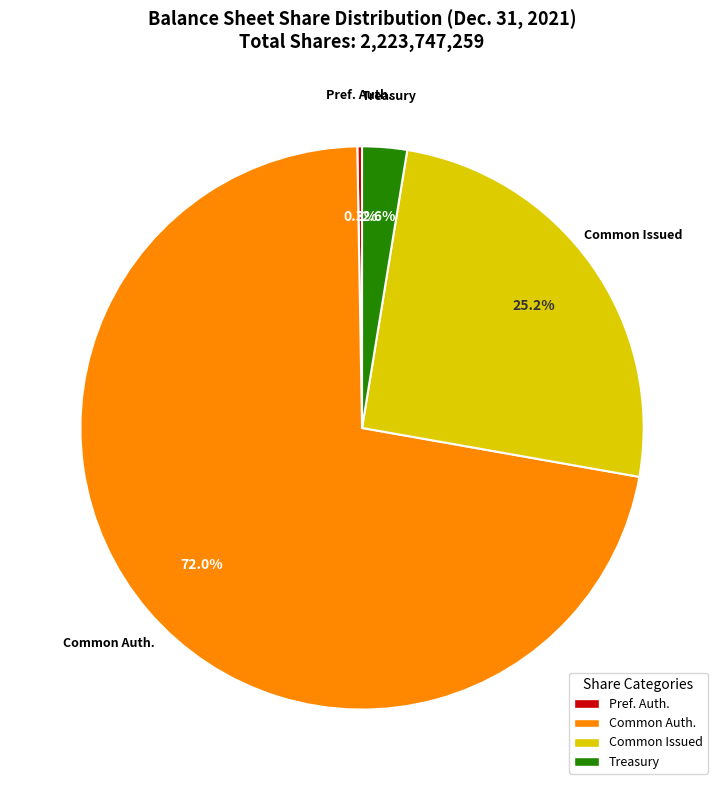

How much of the chart is everything except Treasury?

97.4%